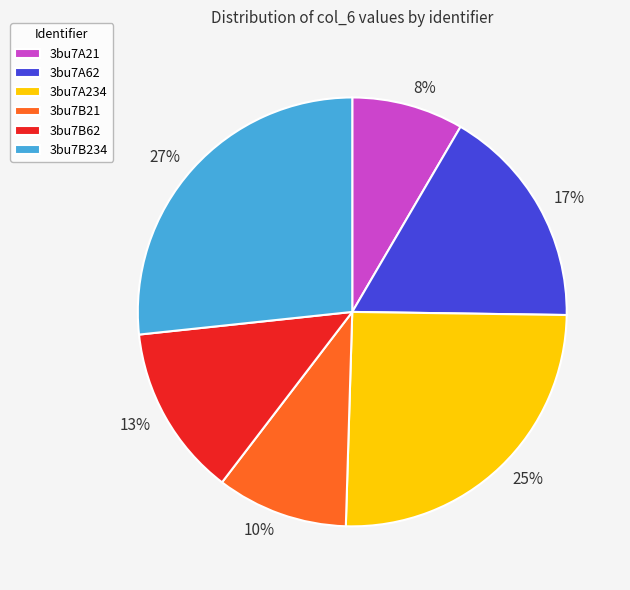

Combined, do 3bu7B62 and 3bu7A234 account for over 50%?

No